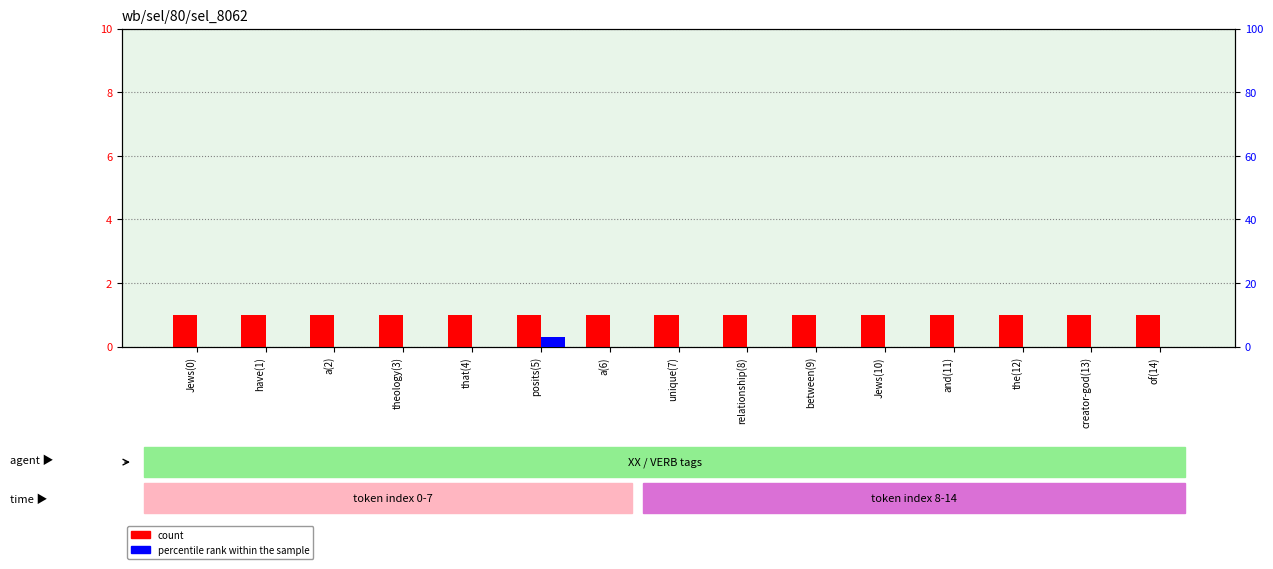

How many bars are there in each group?

2